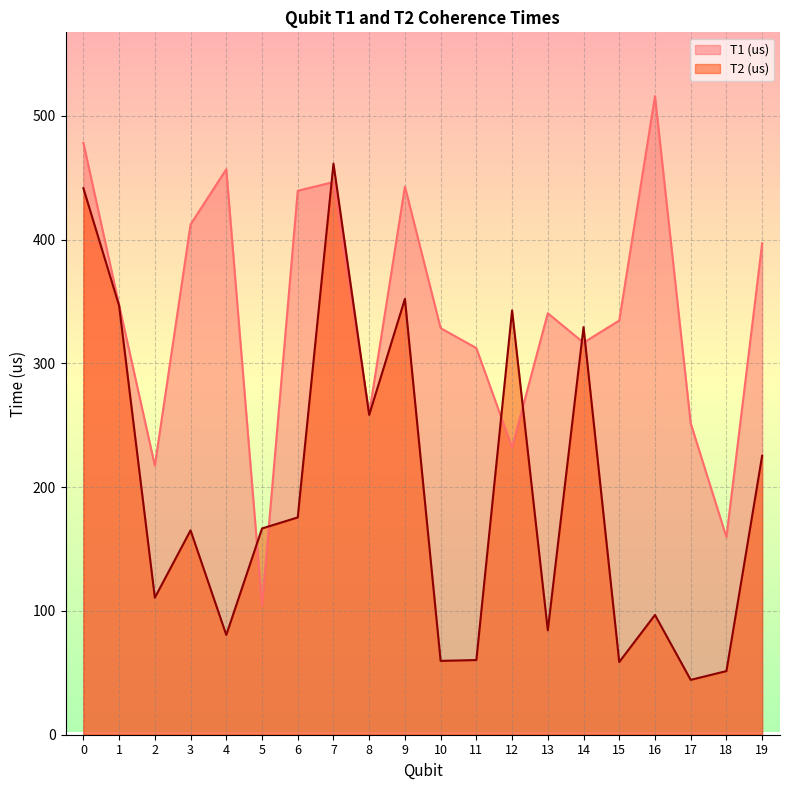

What value does the T1 (us) series have at 14?

316.7